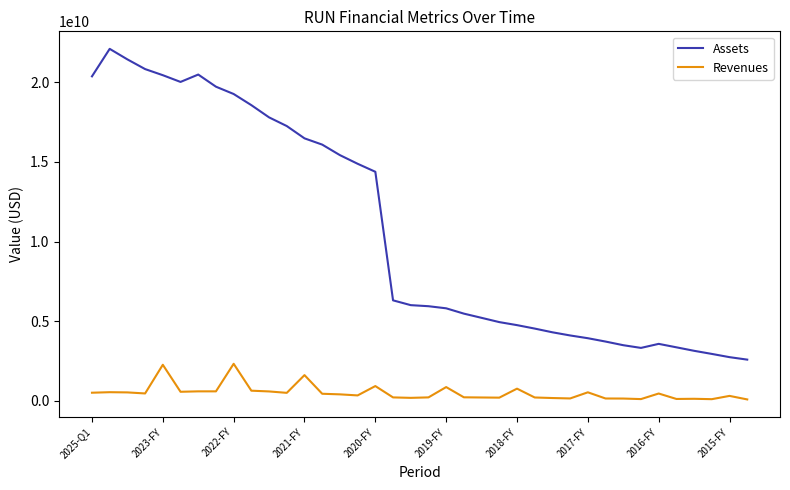

True or false: Assets has more than 0 points higher than both neighbors.

True